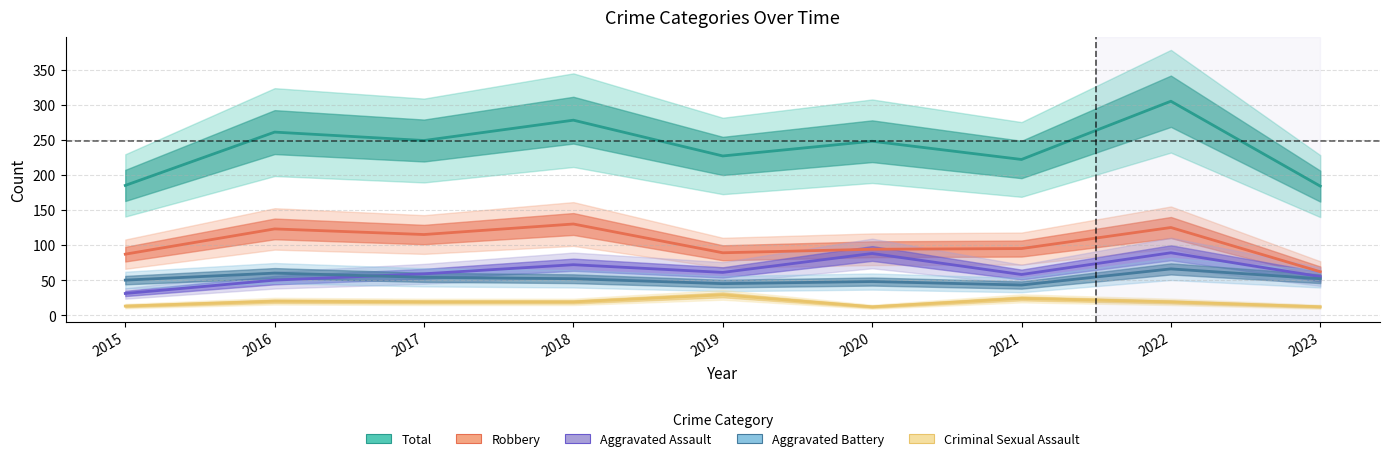

What is the difference between the highest and lowest values at 2015?

172